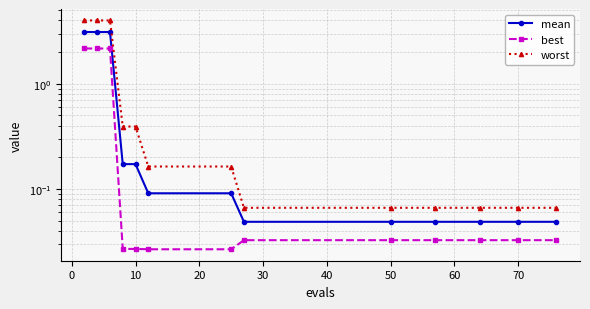

Which series changed the most between 30 and 50?

worst